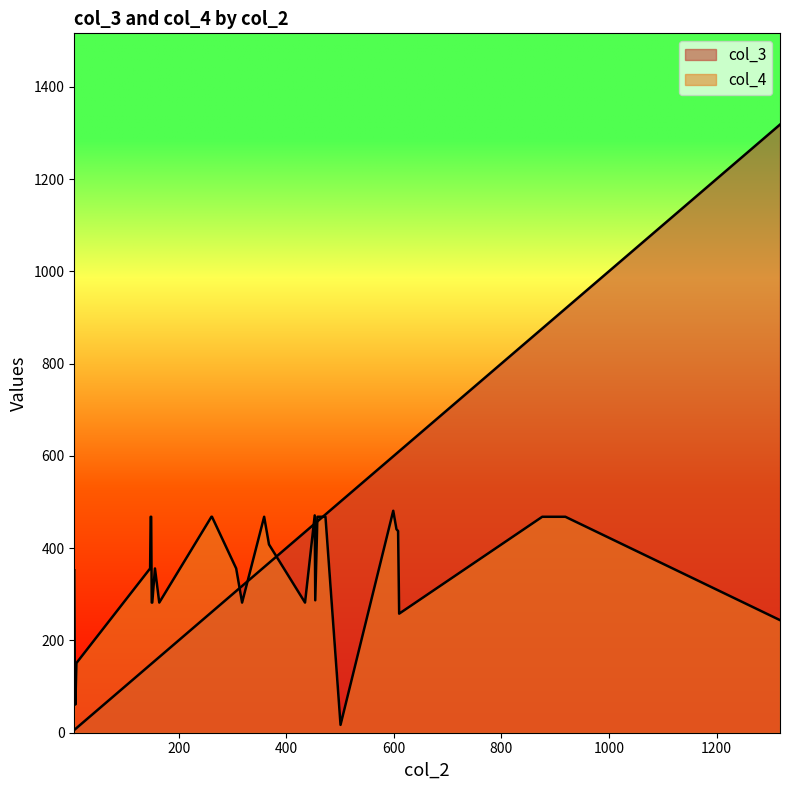

In col_3, how many points are lower than both neighbors (excluding endpoints)?

10